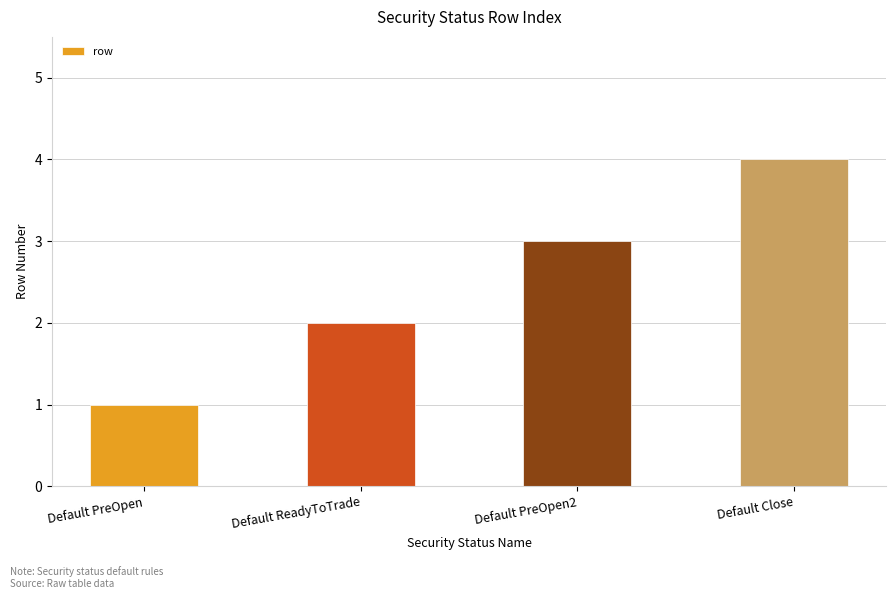

Reading left to right, list all the values displayed in this chart.

1	2	3	4